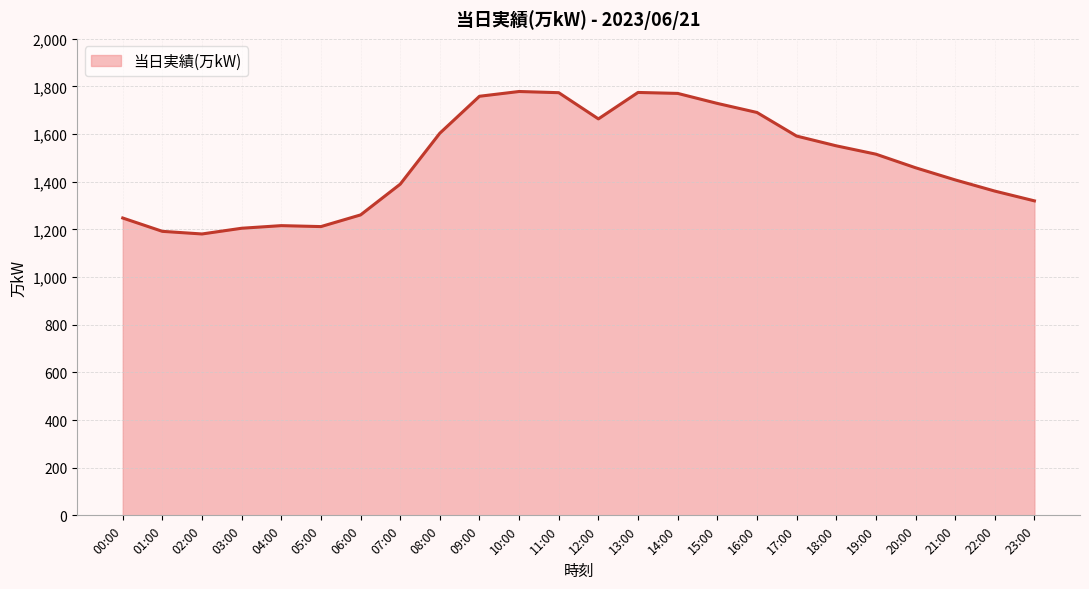

What is the ratio of the value at 10:00 to the value at 17:00?

1.1